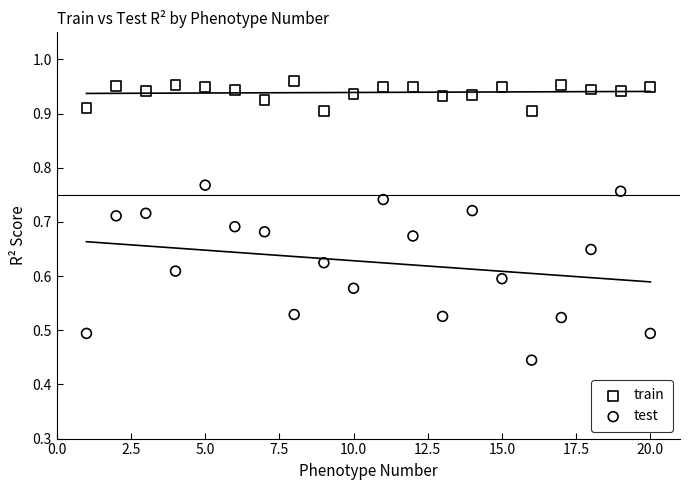

Which series has the largest Y range (max minus min)?

test